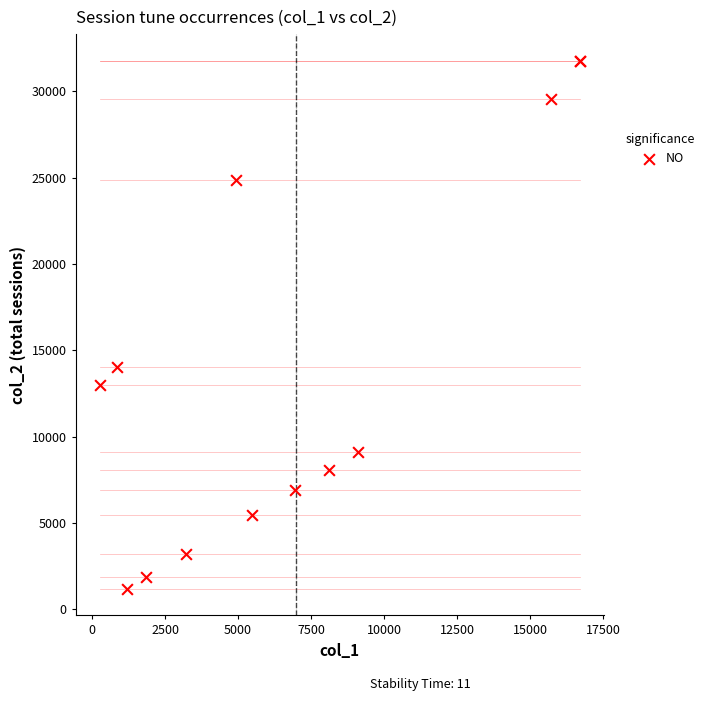

What Y value in the scatter plot is closest to 16484?

14013